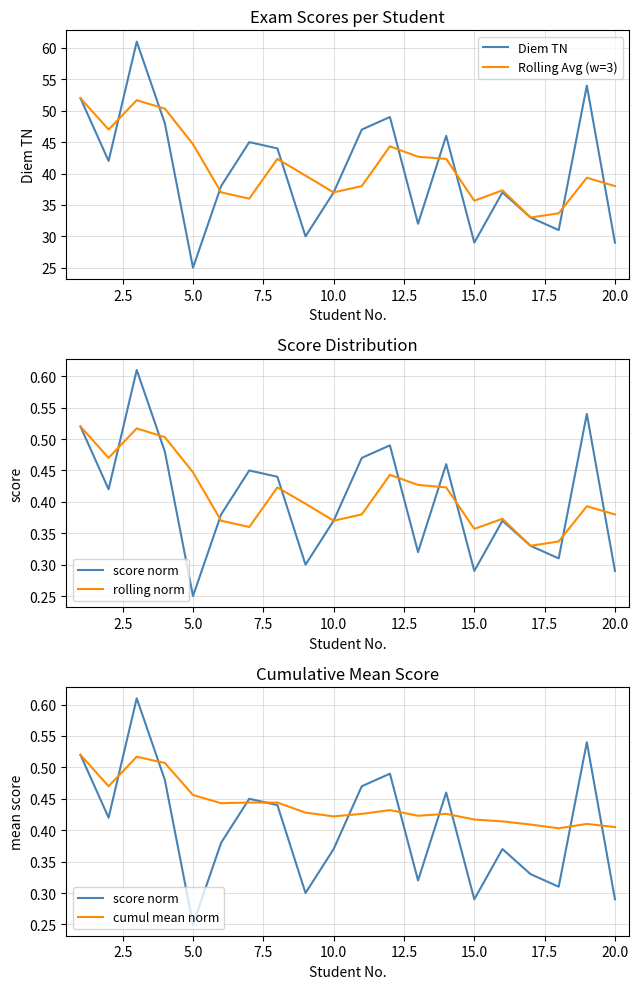

Which series changed the most between 2.5 and 7.5?

Diem TN